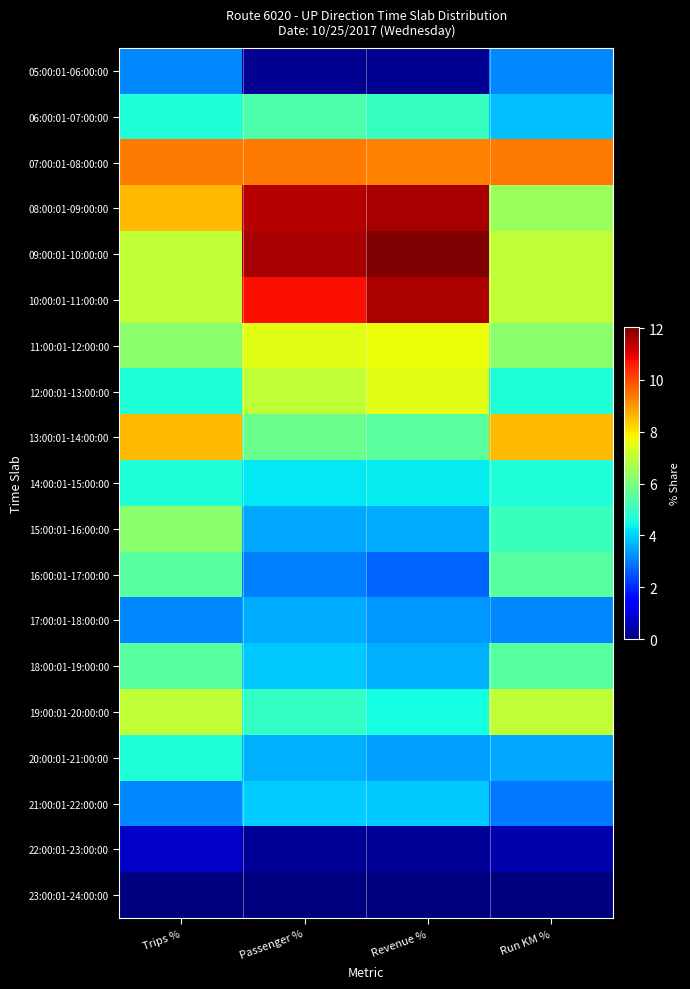

Reading left to right, what are all the values shown in this chart?

05:00:01-06:00:00: Trips %=3.1	Passenger %=0.2	Revenue %=0.2	Run KM %=3.1
06:00:01-07:00:00: Trips %=4.7	Passenger %=5.3	Revenue %=5.0	Run KM %=3.8
07:00:01-08:00:00: Trips %=9.4	Passenger %=9.4	Revenue %=9.3	Run KM %=9.4
08:00:01-09:00:00: Trips %=8.6	Passenger %=11.5	Revenue %=11.6	Run KM %=6.5
09:00:01-10:00:00: Trips %=7.0	Passenger %=11.6	Revenue %=12.0	Run KM %=7.0
10:00:01-11:00:00: Trips %=7.0	Passenger %=10.7	Revenue %=11.5	Run KM %=7.0
11:00:01-12:00:00: Trips %=6.2	Passenger %=7.5	Revenue %=7.7	Run KM %=6.2
12:00:01-13:00:00: Trips %=4.7	Passenger %=7.0	Revenue %=7.5	Run KM %=4.7
13:00:01-14:00:00: Trips %=8.6	Passenger %=5.8	Revenue %=5.5	Run KM %=8.6
14:00:01-15:00:00: Trips %=4.7	Passenger %=4.2	Revenue %=4.3	Run KM %=4.7
15:00:01-16:00:00: Trips %=6.2	Passenger %=3.5	Revenue %=3.6	Run KM %=5.0
16:00:01-17:00:00: Trips %=5.5	Passenger %=3.0	Revenue %=2.7	Run KM %=5.5
17:00:01-18:00:00: Trips %=3.1	Passenger %=3.6	Revenue %=3.3	Run KM %=3.1
18:00:01-19:00:00: Trips %=5.5	Passenger %=3.9	Revenue %=3.6	Run KM %=5.5
19:00:01-20:00:00: Trips %=7.0	Passenger %=5.0	Revenue %=4.6	Run KM %=7.0
20:00:01-21:00:00: Trips %=4.7	Passenger %=3.6	Revenue %=3.4	Run KM %=3.5
21:00:01-22:00:00: Trips %=3.1	Passenger %=4.0	Revenue %=3.9	Run KM %=2.9
22:00:01-23:00:00: Trips %=0.8	Passenger %=0.3	Revenue %=0.3	Run KM %=0.5
23:00:01-24:00:00: Trips %=0.0	Passenger %=0.0	Revenue %=0.0	Run KM %=0.0